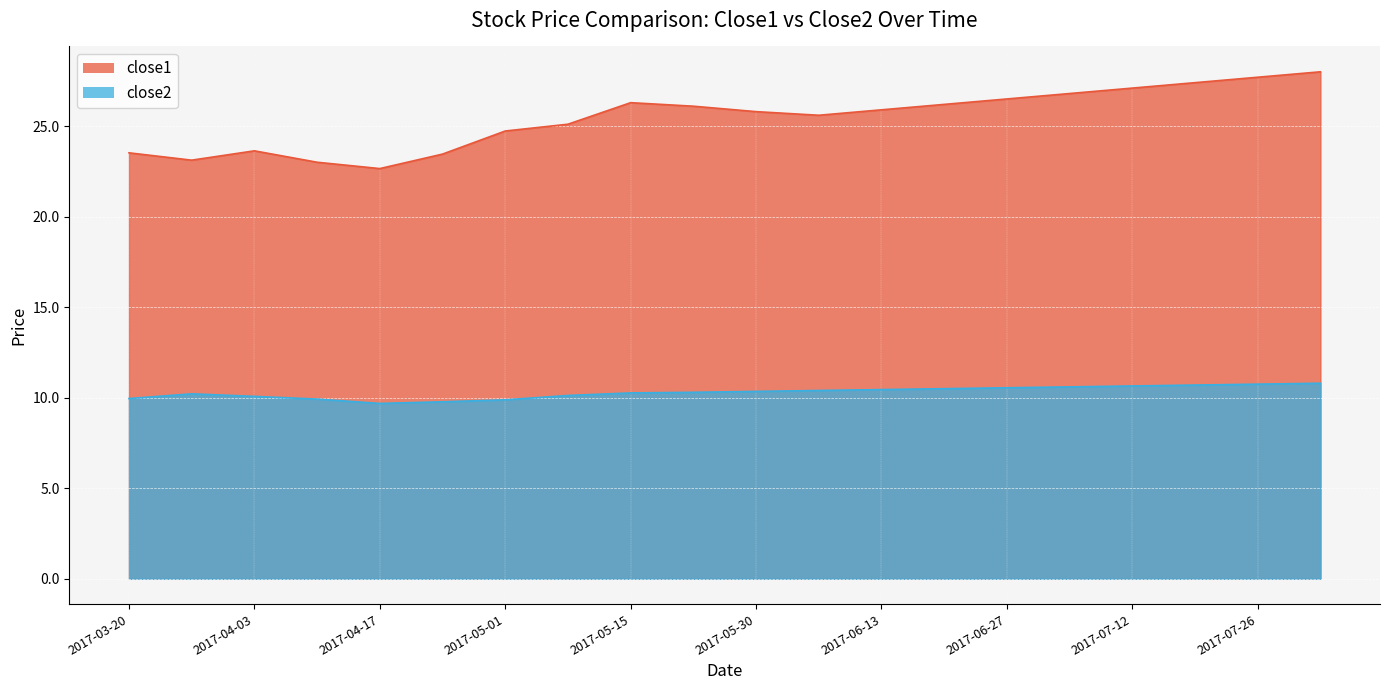

What is the total value across all series at 2017-07-19?

38.1